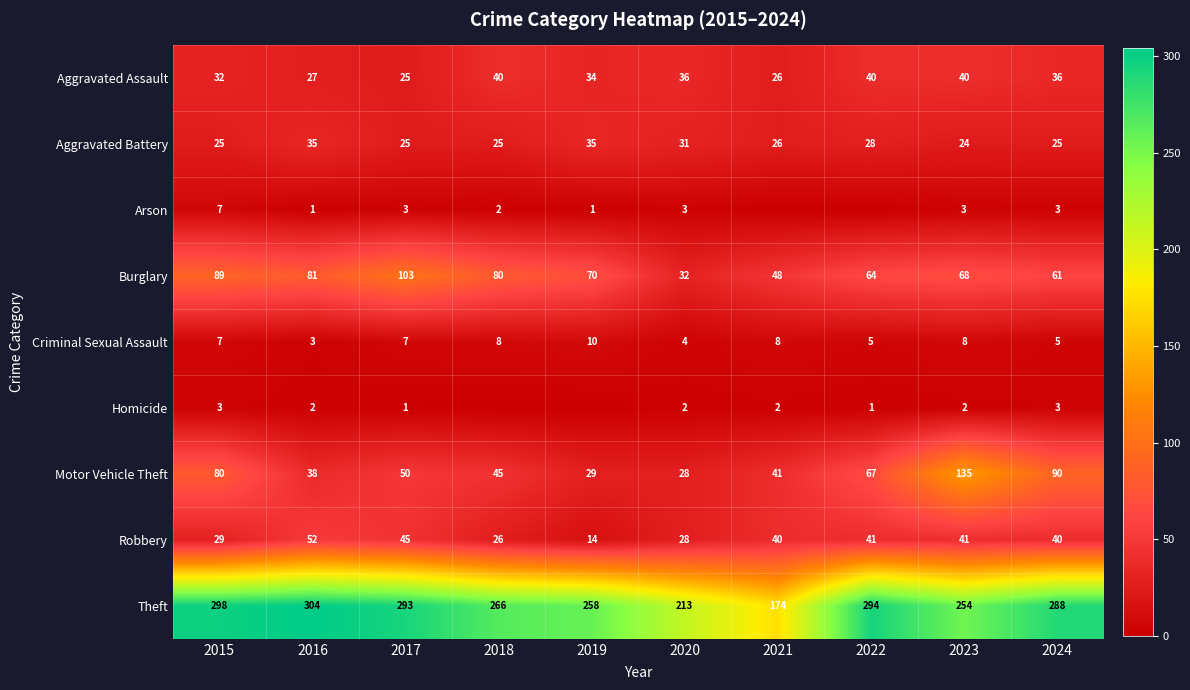

What is the spread (max minus min) of values at 2016?

303